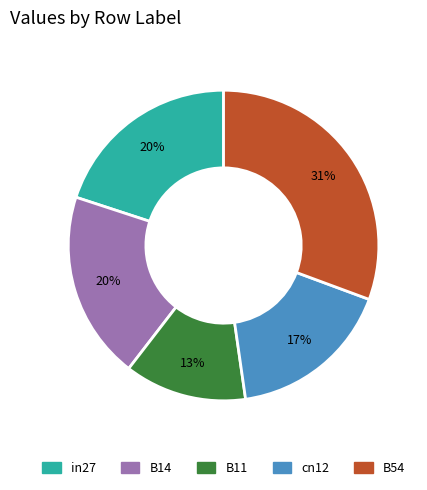

Is it true that B54 is 31% of the pie?

True